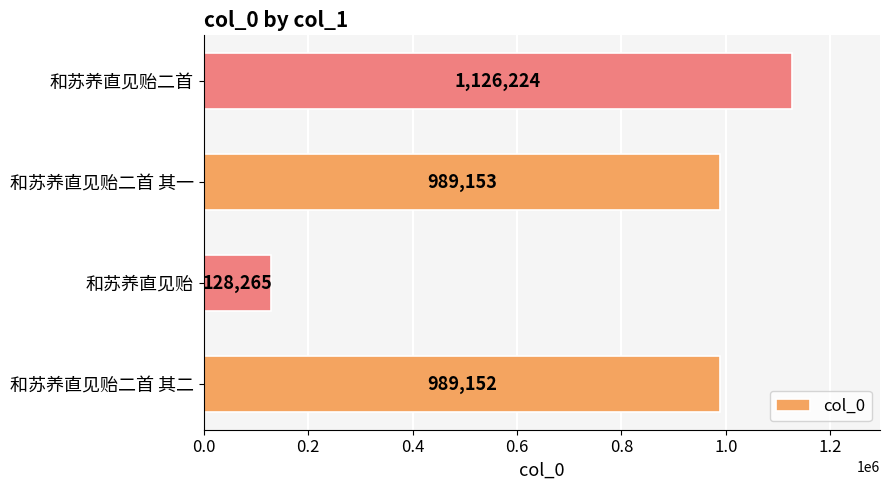

What is the maximum value shown in the chart?

1126224